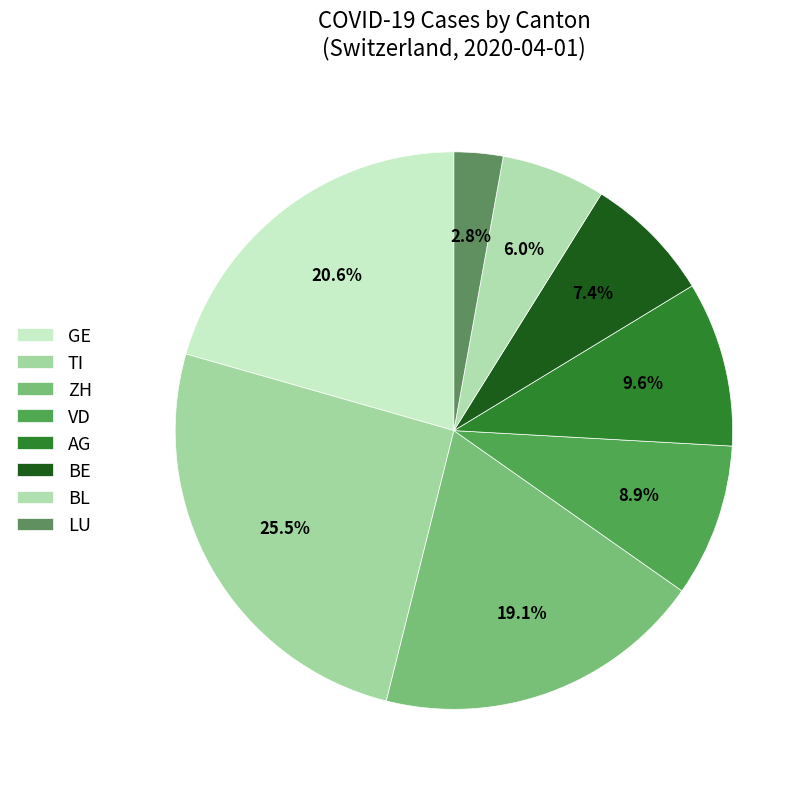

Count the number of slices in the pie.

8